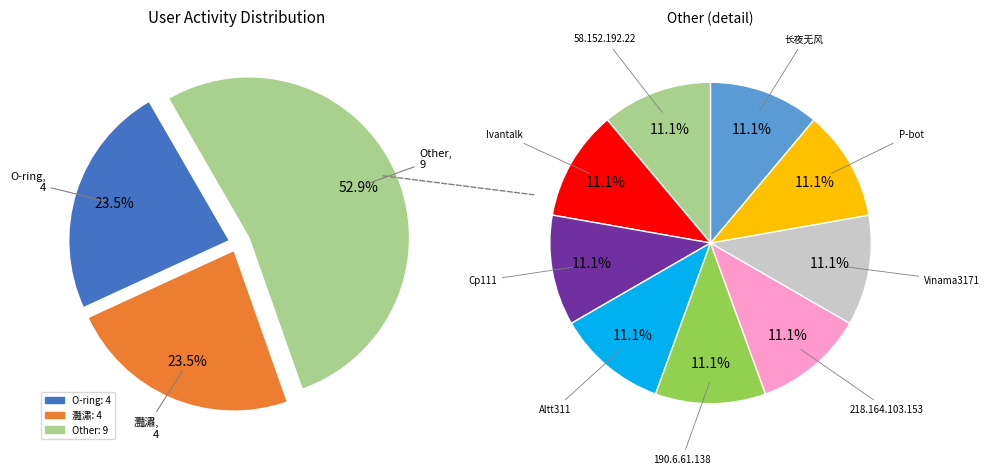

Is it true that Altt311 is 6% of the pie?

True